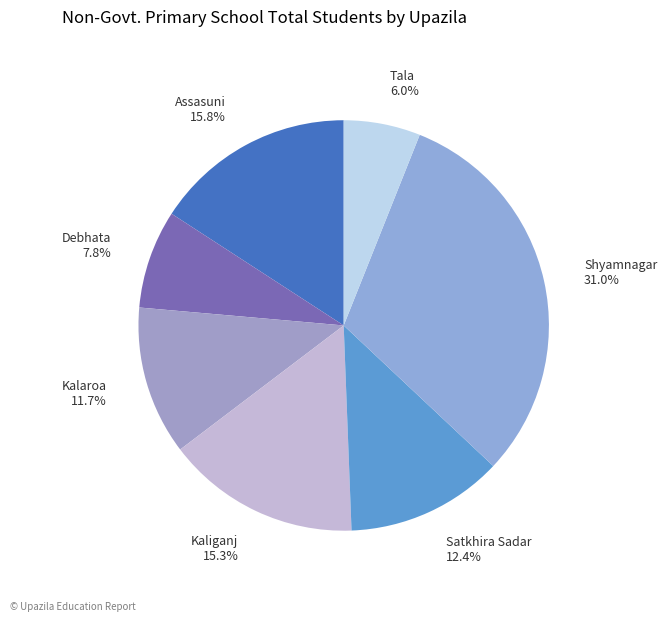

Rank the categories by value from highest to lowest.

Shyamnagar, Assasuni, Kaliganj, Satkhira Sadar, Kalaroa, Debhata, Tala